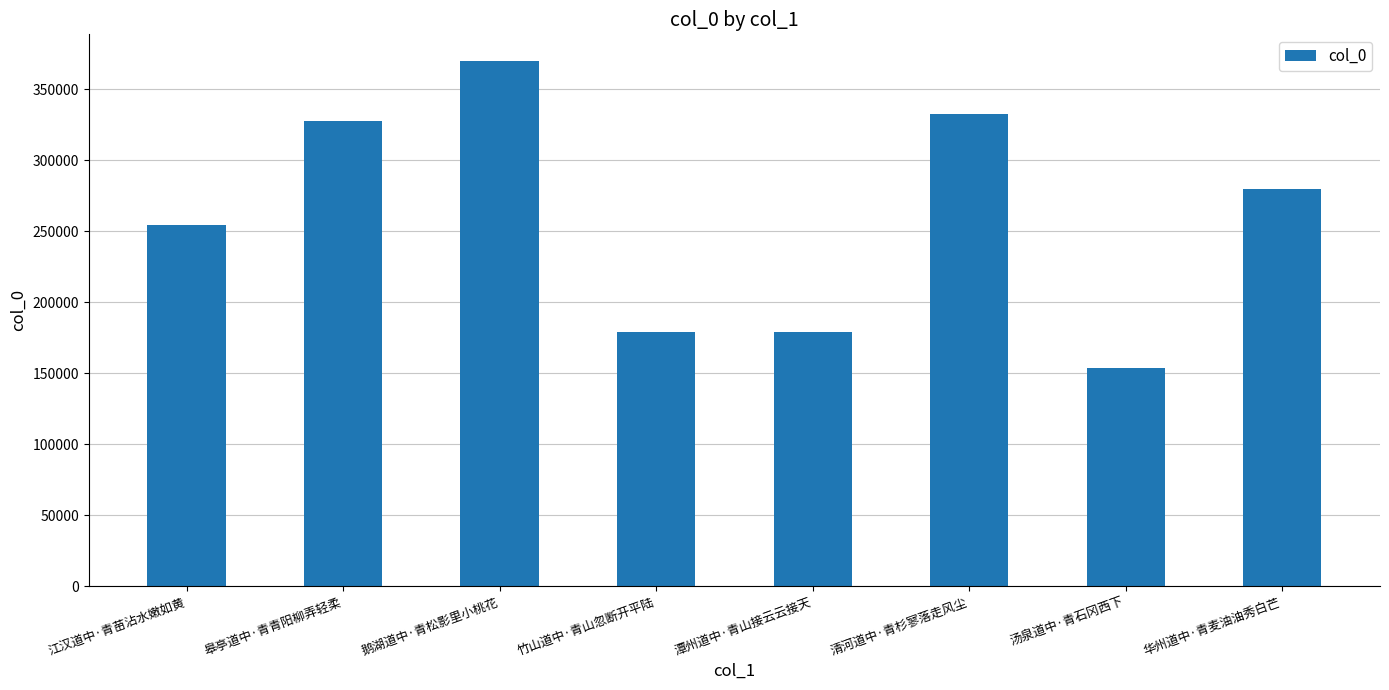

Which label corresponds to the largest value in the chart?

鹅湖道中·青松影里小桃花